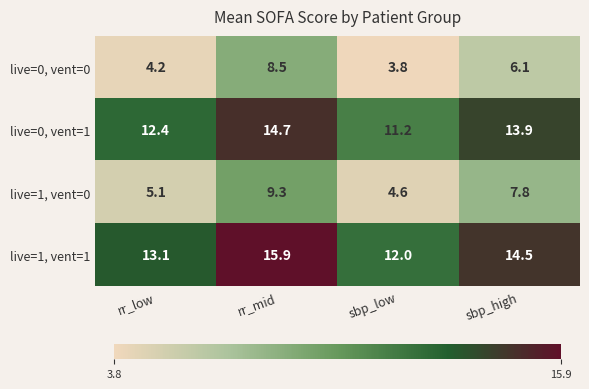

Where does the live=0, vent=0 series first go above 6?

rr_mid